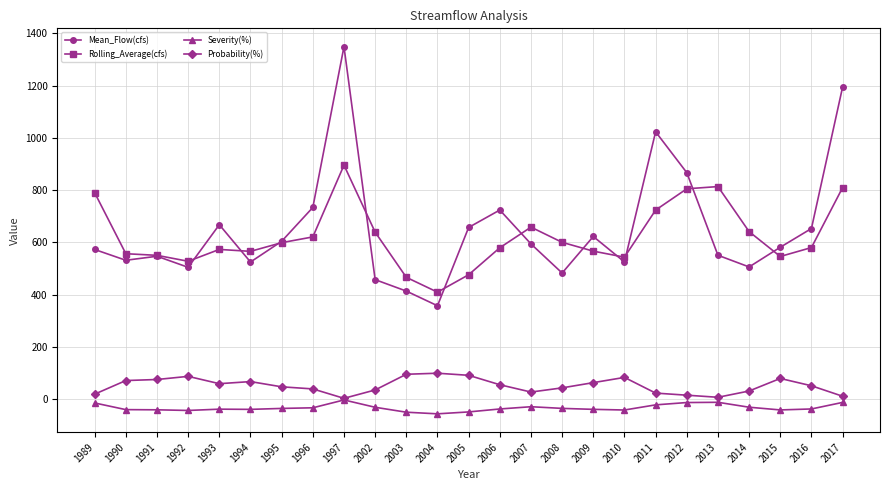

In Probability(%), how many points are higher than both neighbors (excluding endpoints)?

5